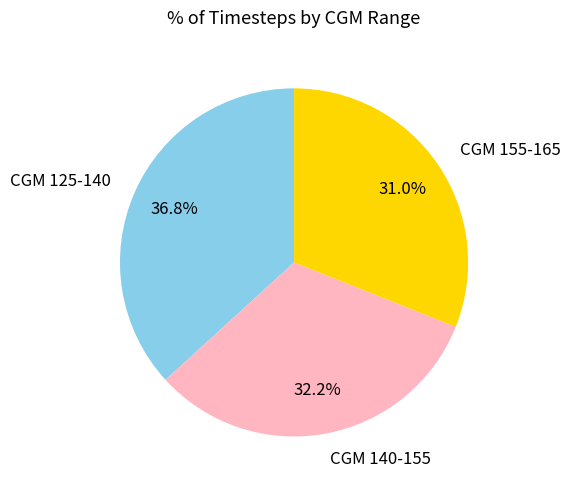

What percentage is NOT represented by CGM 155-165?

69.0%